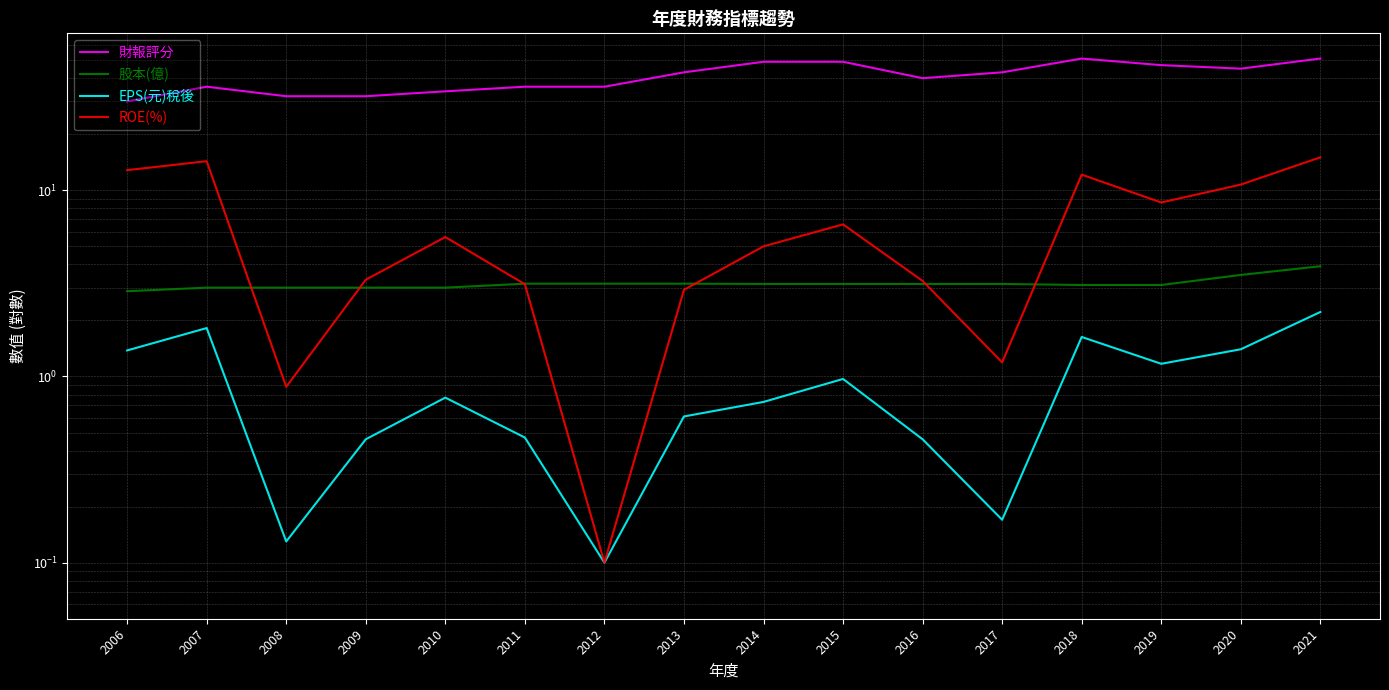

Is the value of EPS(元)稅後 at 2006 greater than the value of ROE(%) at 2006?

No